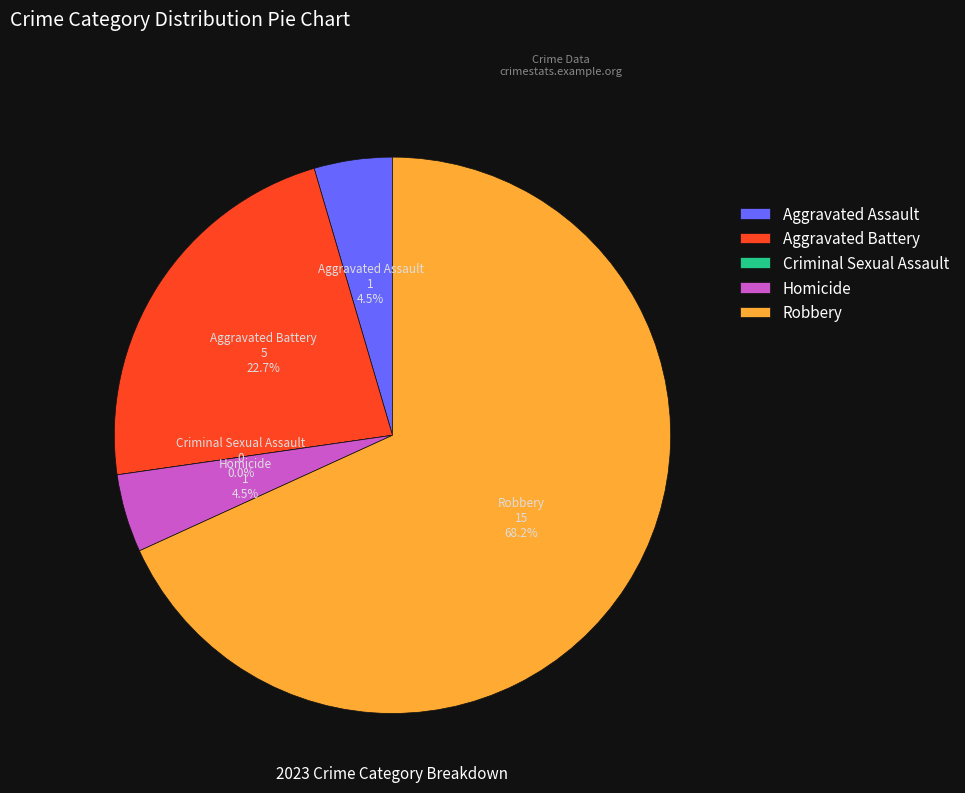

To the nearest percent, what percentage of the pie is Aggravated Battery?

23%